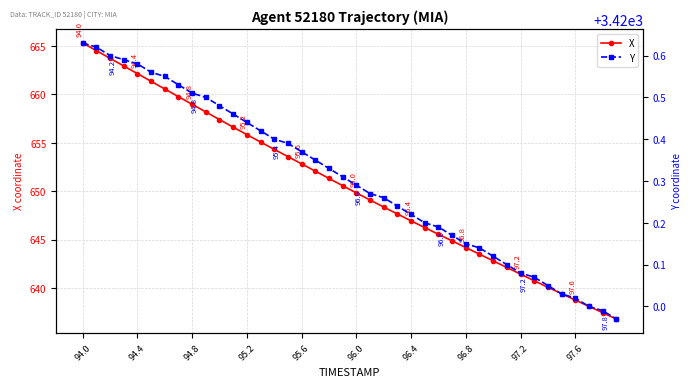

What is the lowest value of the X series?

636.8